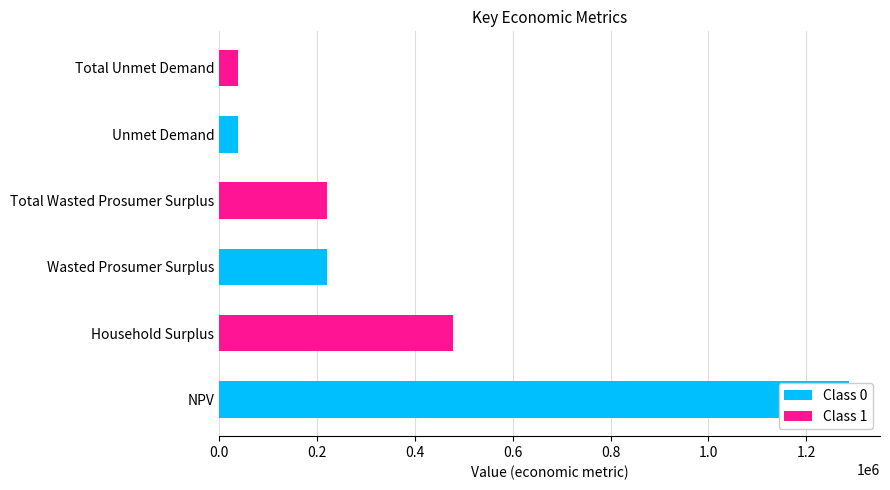

Are the bars horizontal?

Yes